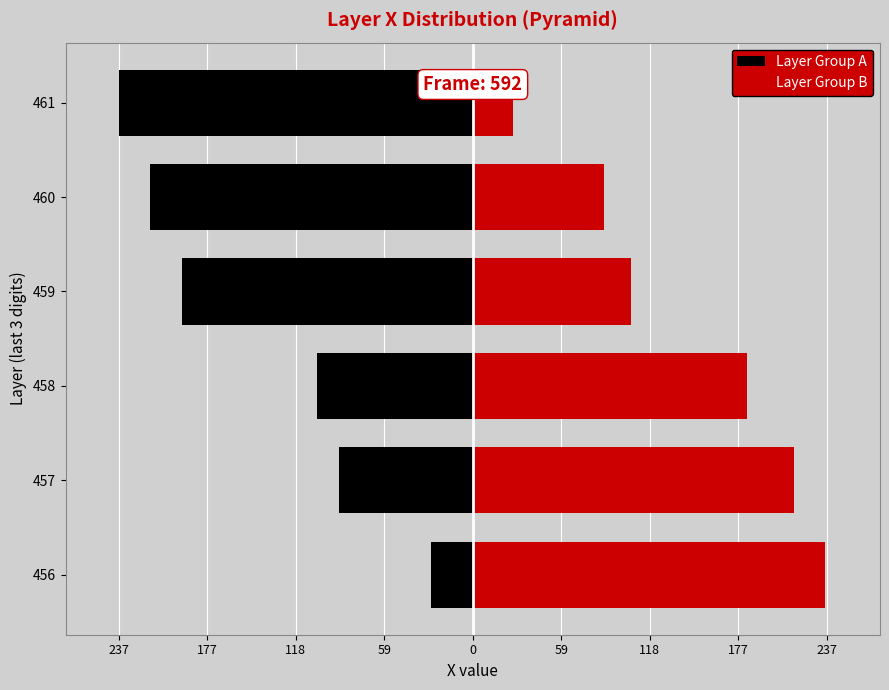

Are the bars grouped side by side (vs. stacked)?

Yes